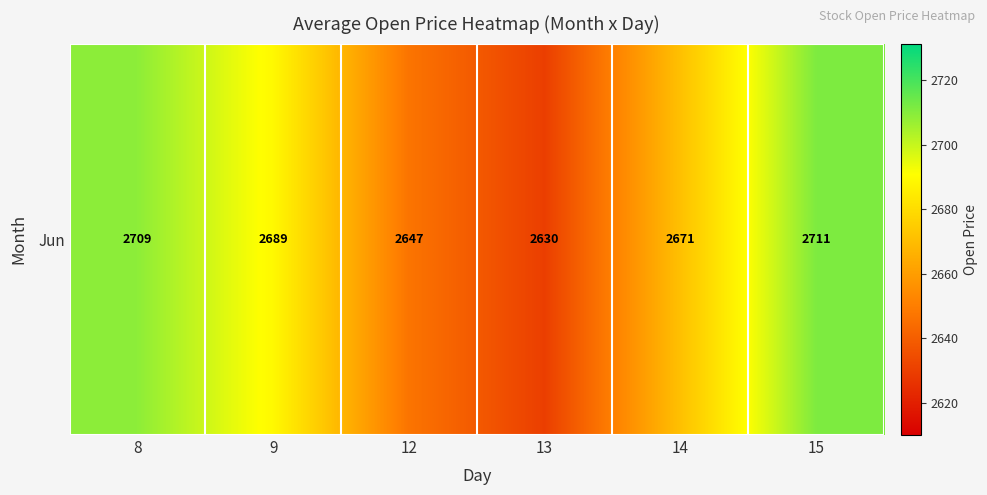

True or false: the data shows 2711.3 at 15.

True